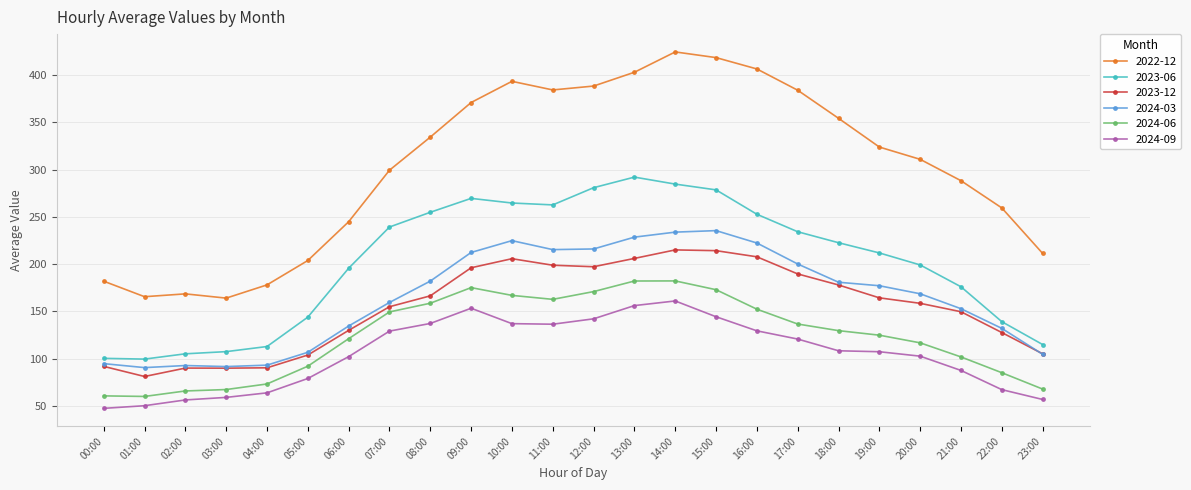

What is the difference between the maximum and minimum values in the 2022-12 series?

260.4